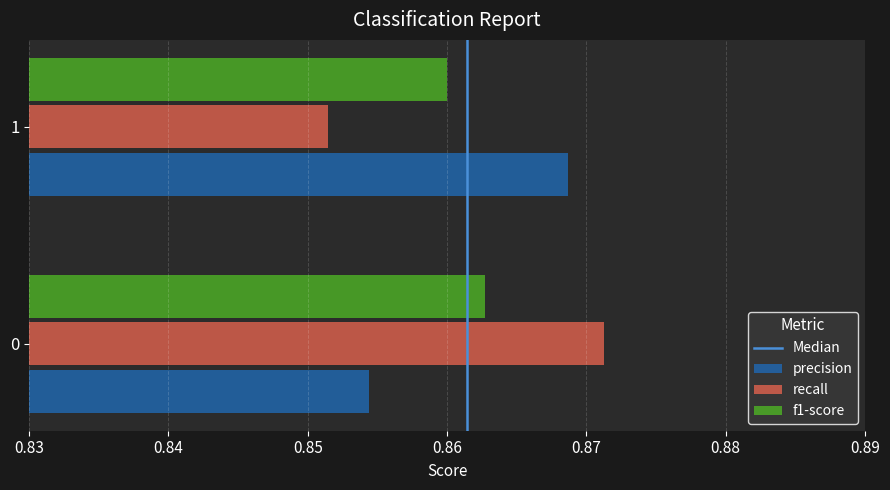

What is the sum of the precision values at 0 and 1?

1.7